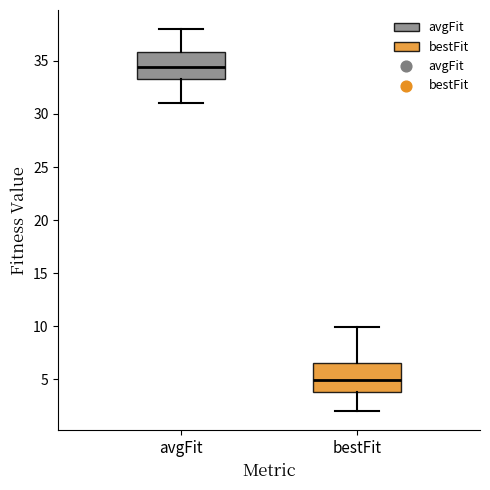

Which box has the lowest median line?

bestFit